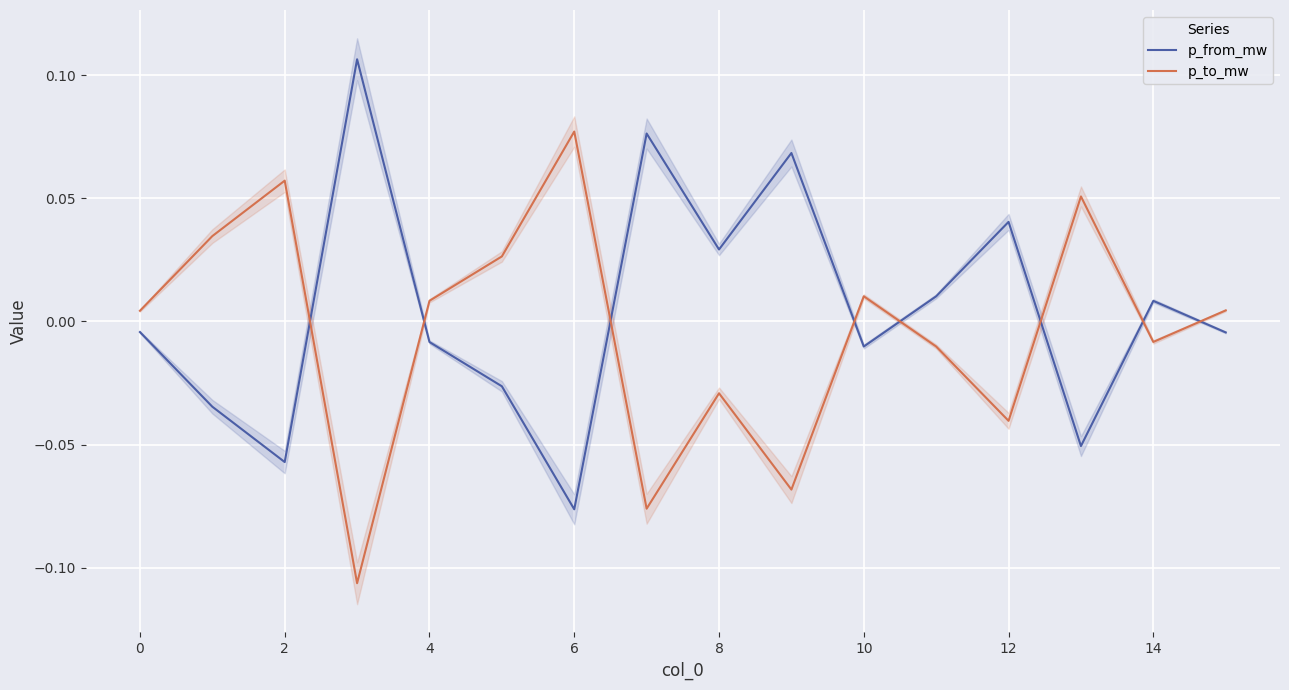

True or false: p_to_mw and p_from_mw cross at least once.

True